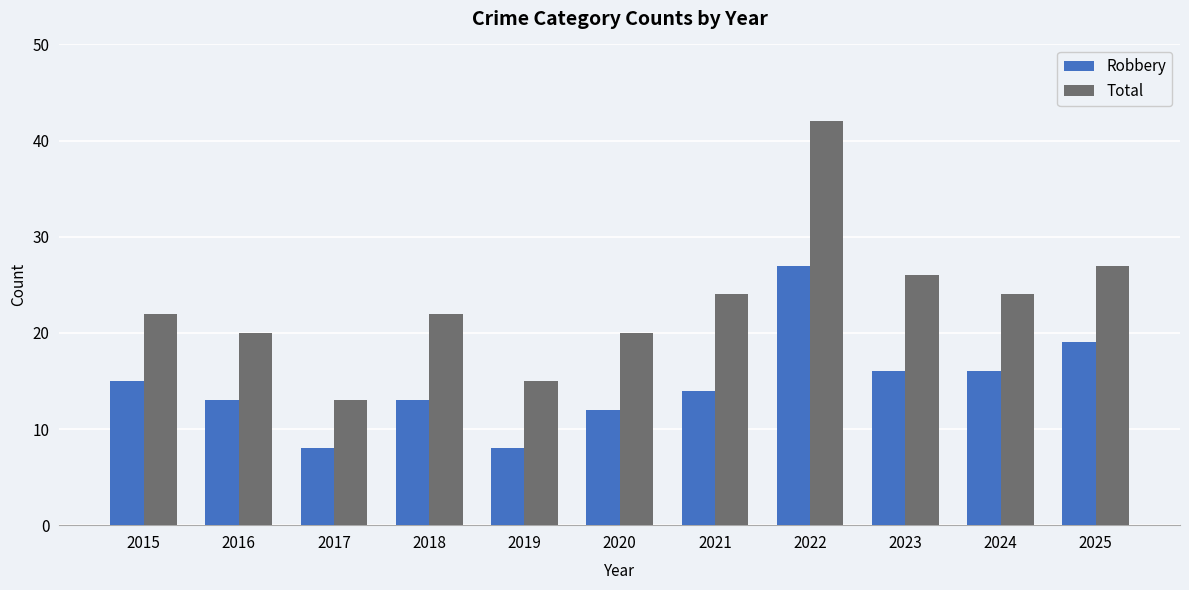

How many bars are there in each group?

2